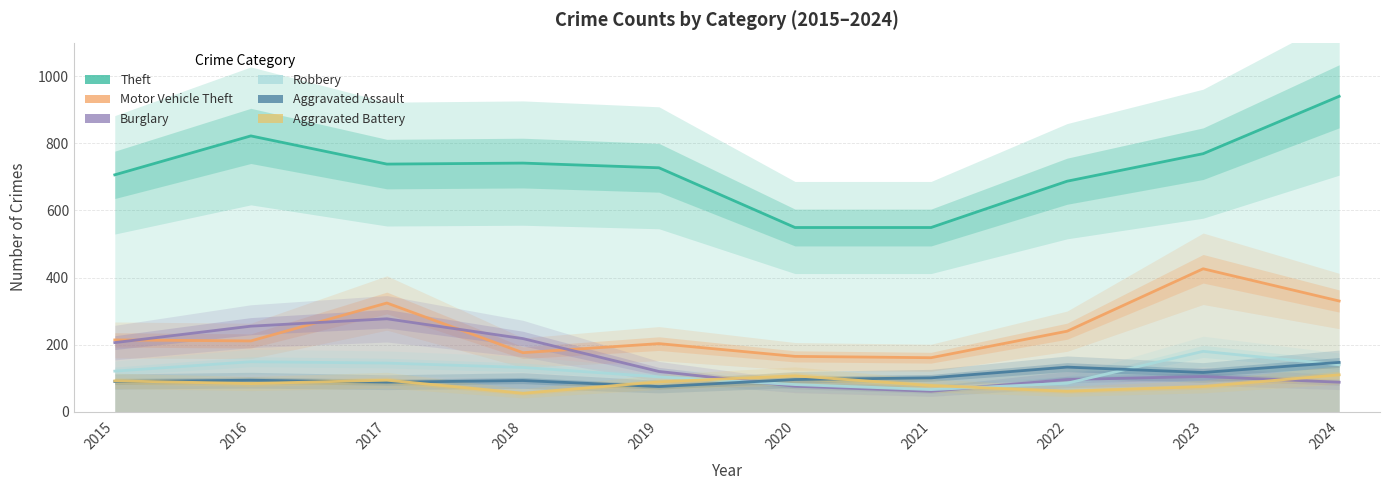

What is the sum of the Motor Vehicle Theft values at 2022 and 2023?

666